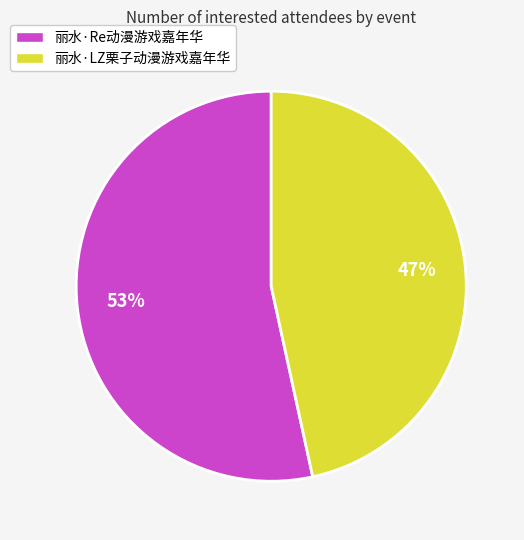

True or false: 丽水·LZ栗子动漫游戏嘉年华 accounts for 47% of the total.

True